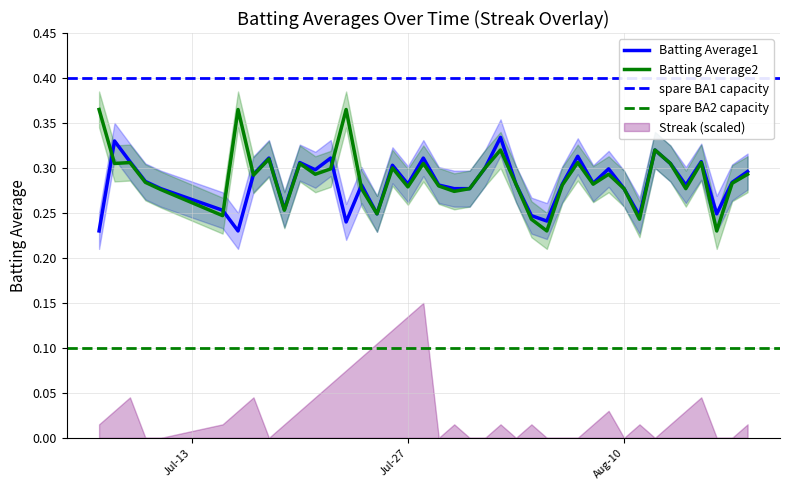

Which series has the largest total across all categories?

Batting Average2